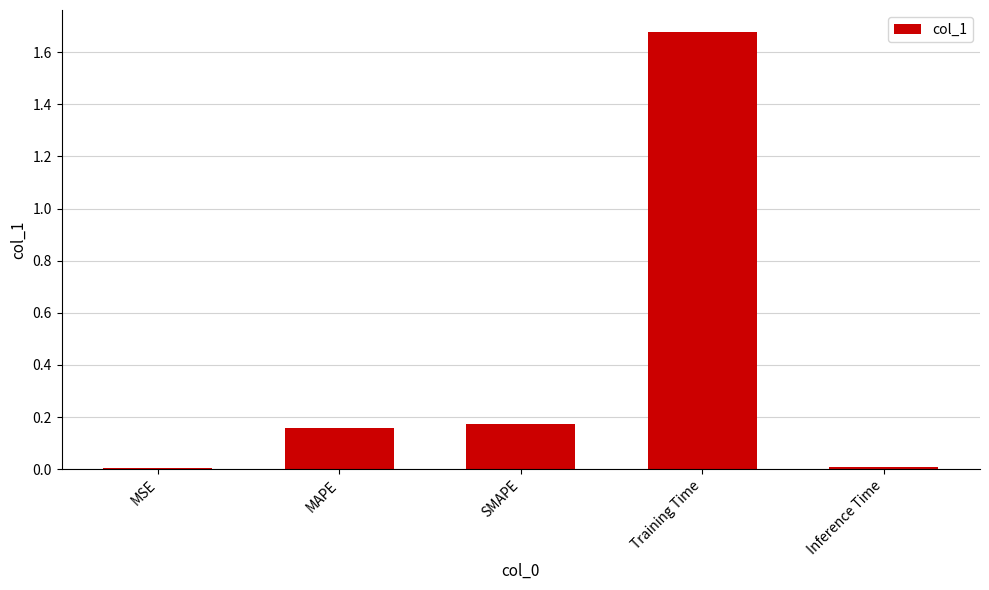

What is the sum of the values at MAPE and SMAPE?

0.3